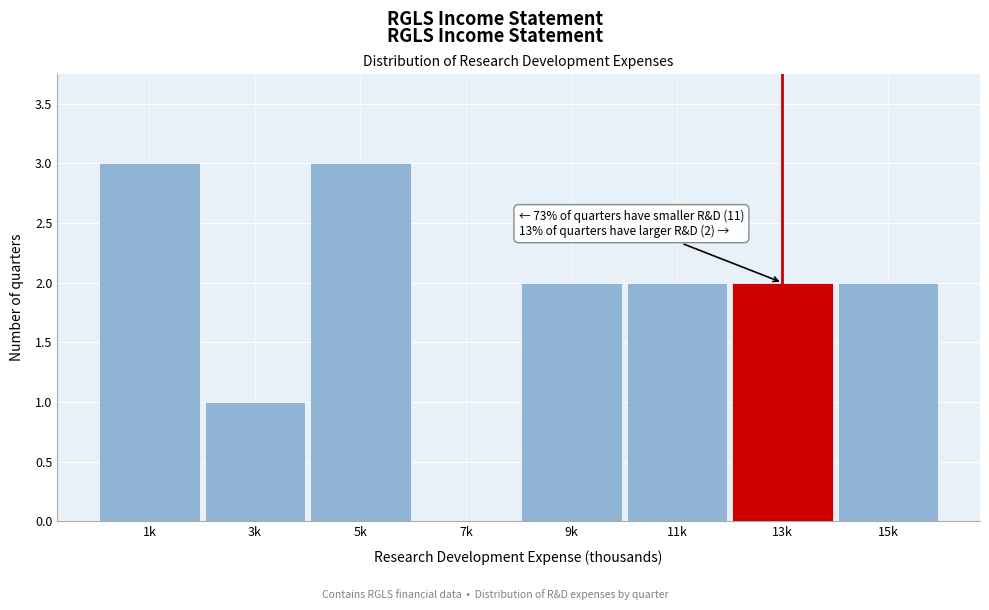

Reading left to right, list all the values displayed in this chart.

1k=3	3k=1	5k=3	7k=0	9k=2	11k=2	13k=2	15k=2